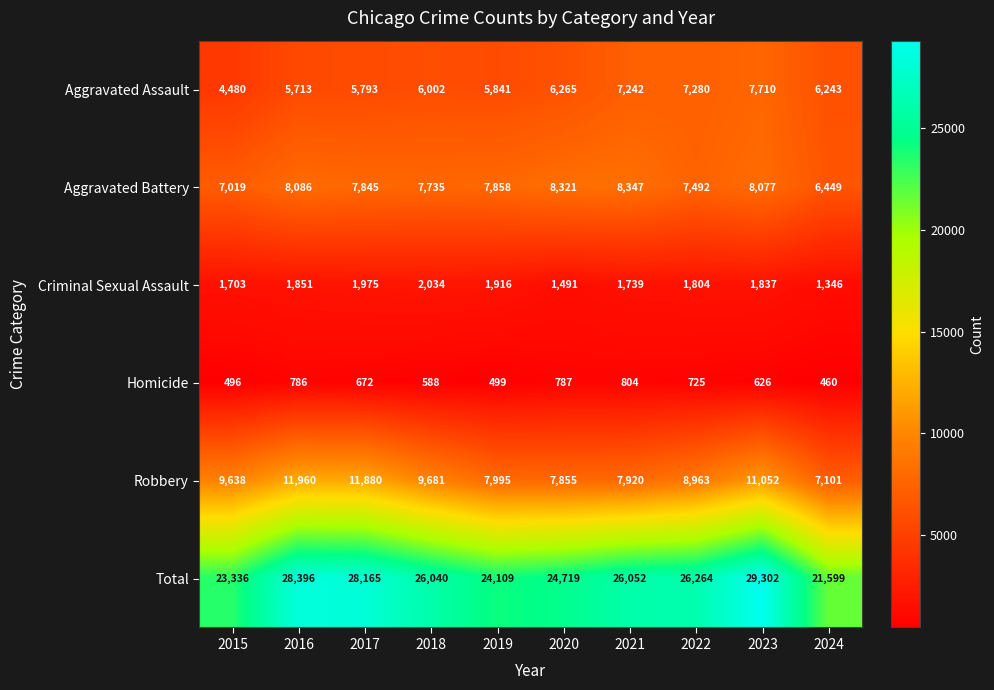

How many categories are shown in the chart?

10